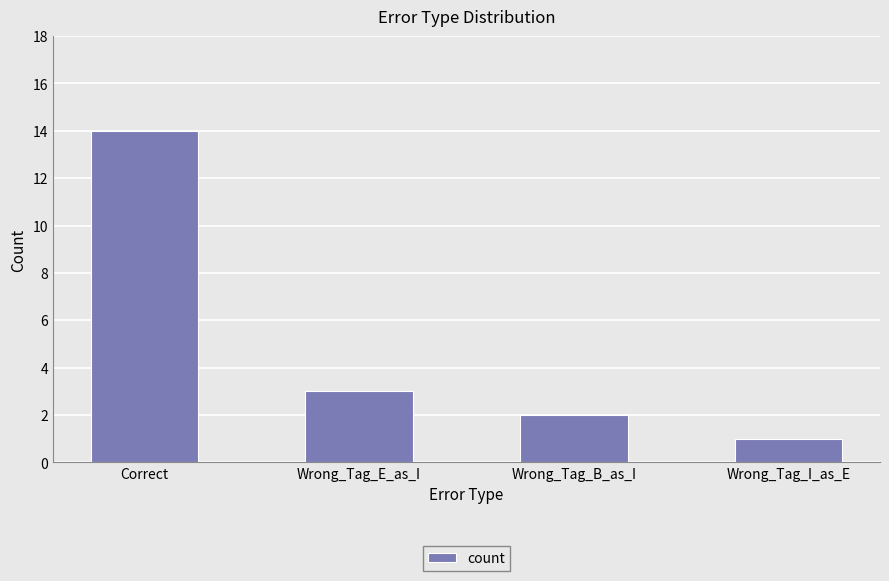

Does the chart contain any negative values?

No